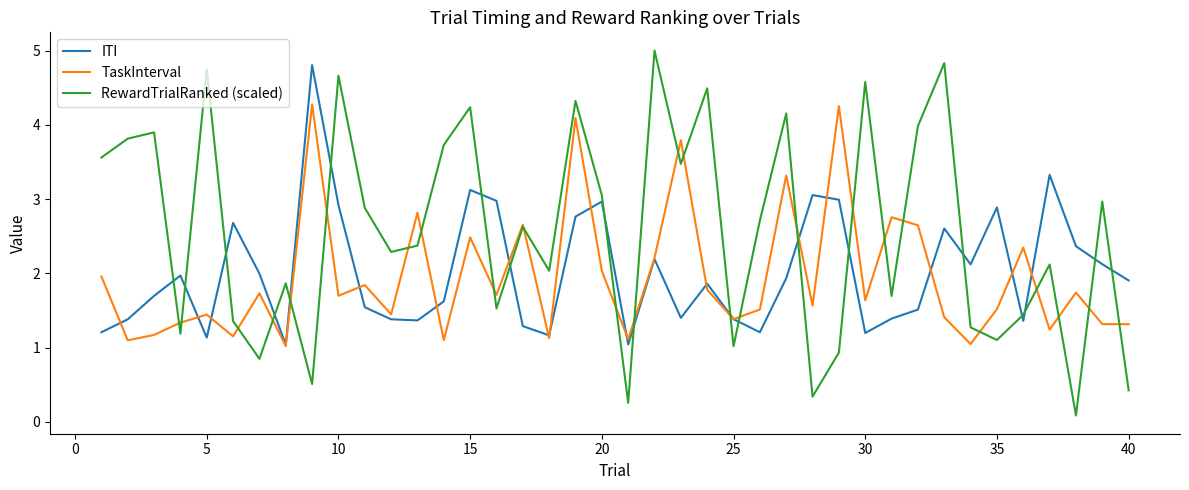

Which series has the largest total across all categories?

RewardTrialRanked (scaled)